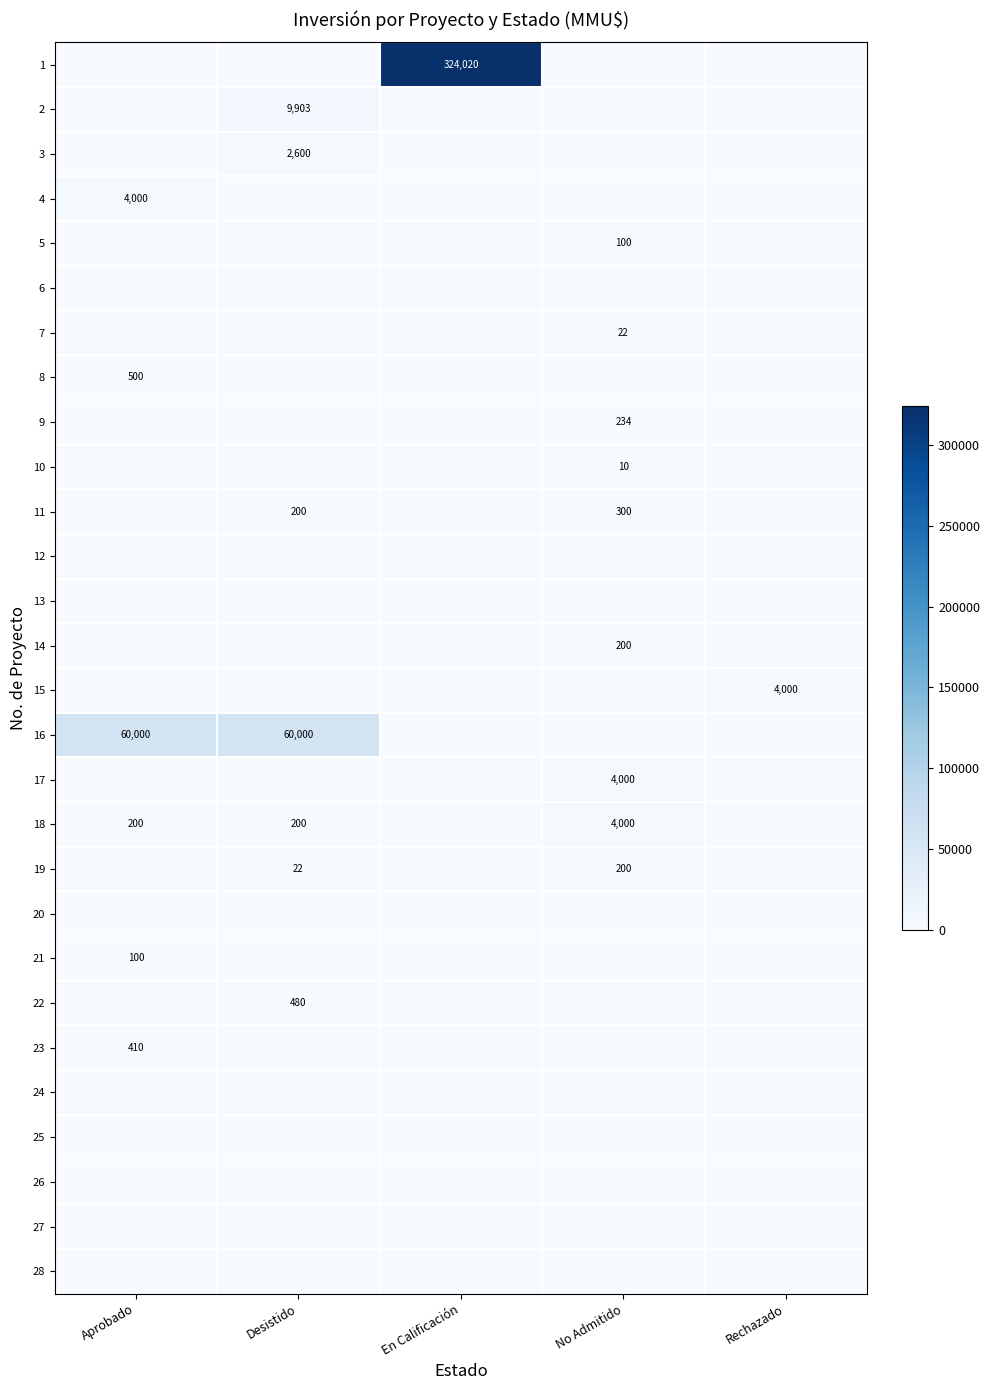

What is the total value across all series at Desistido?

73405